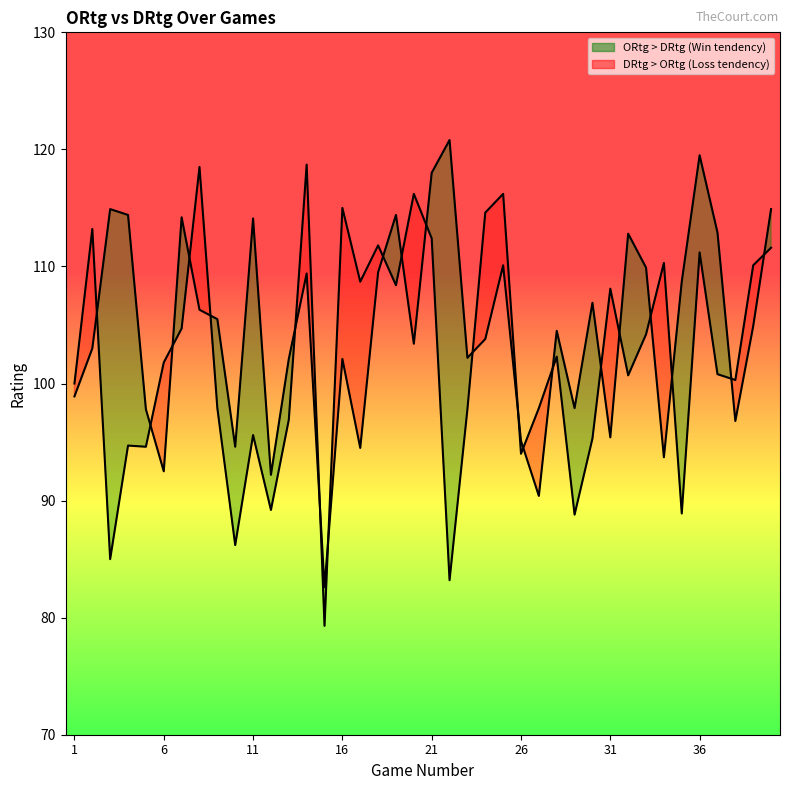

True or false: ORtg and DRtg intersect in this chart.

True